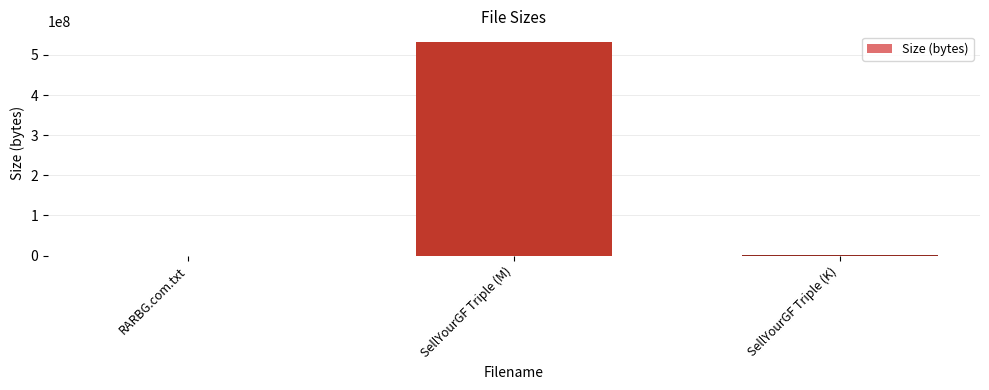

What is the sum of all values?

532548293.8